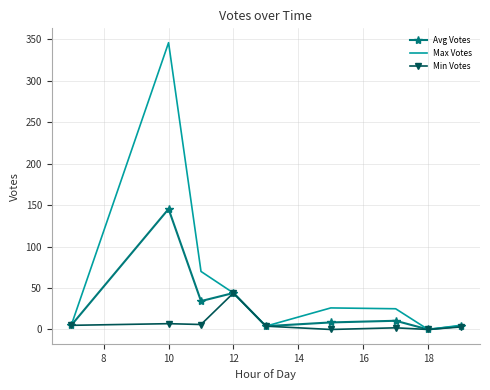

What are all the series names shown in the legend?

Avg Votes, Max Votes, Min Votes